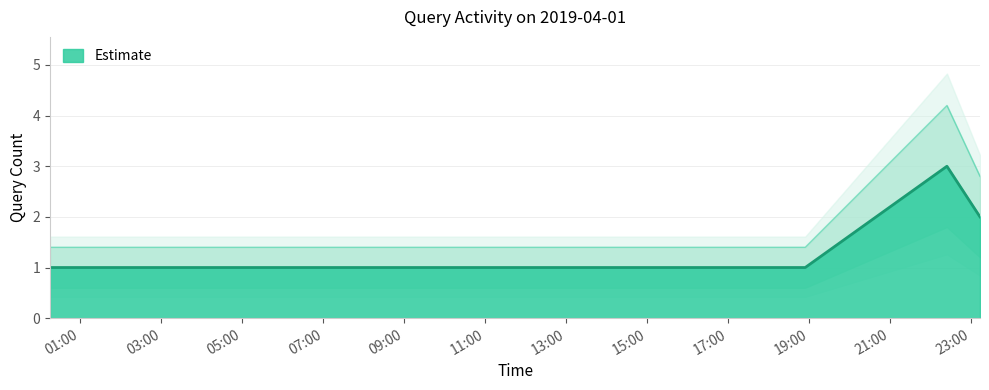

Rank the categories by value from highest to lowest.

2019-04-01 22:24:00, 2019-04-01 23:13:00, 2019-04-01 00:15:00, 2019-04-01 08:45:00, 2019-04-01 14:56:00, 2019-04-01 17:28:00, 2019-04-01 17:50:00, 2019-04-01 17:52:00, 2019-04-01 18:54:00